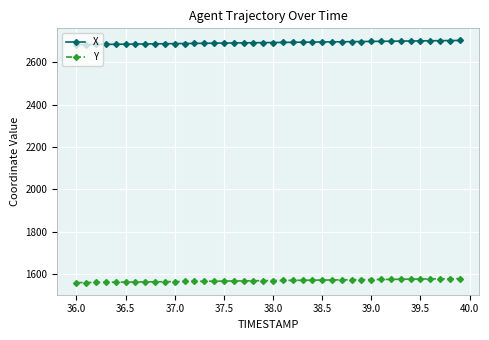

What is the average value of the Y series?

1569.3